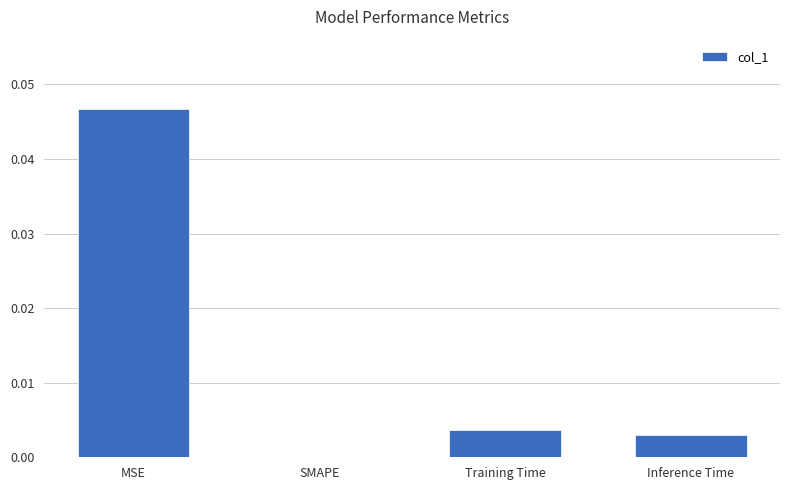

Is it true that the value at Inference Time is 0.0?

True